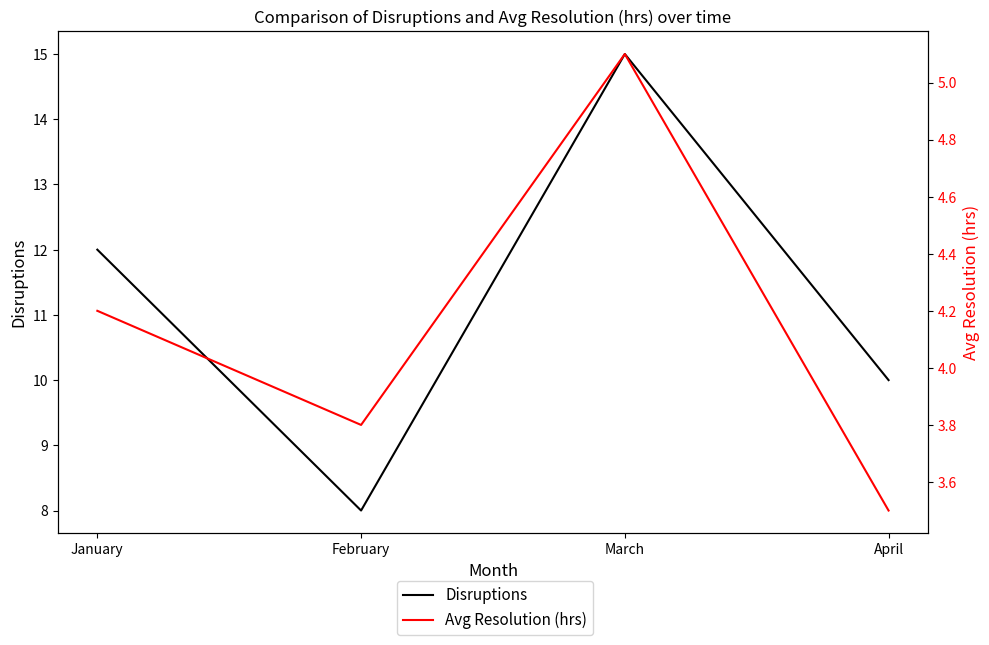

Which label corresponds to the smallest value in the chart?

April